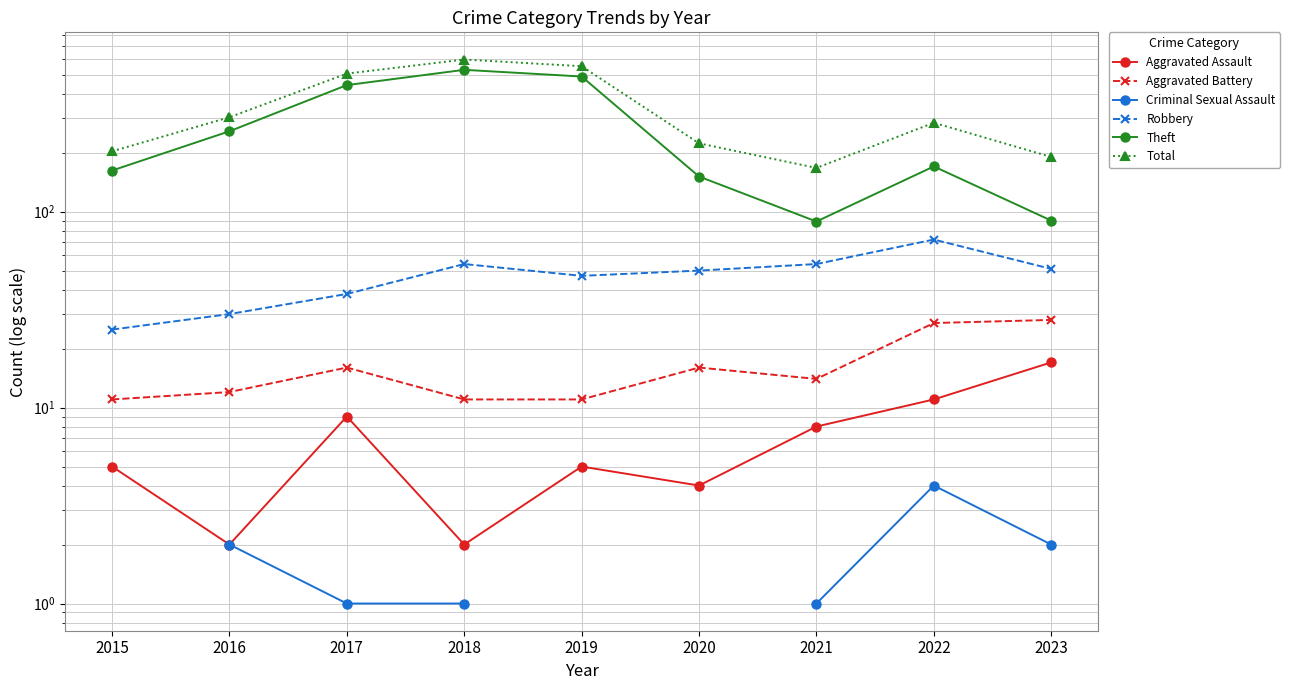

Does the chart have visible grid lines?

Yes